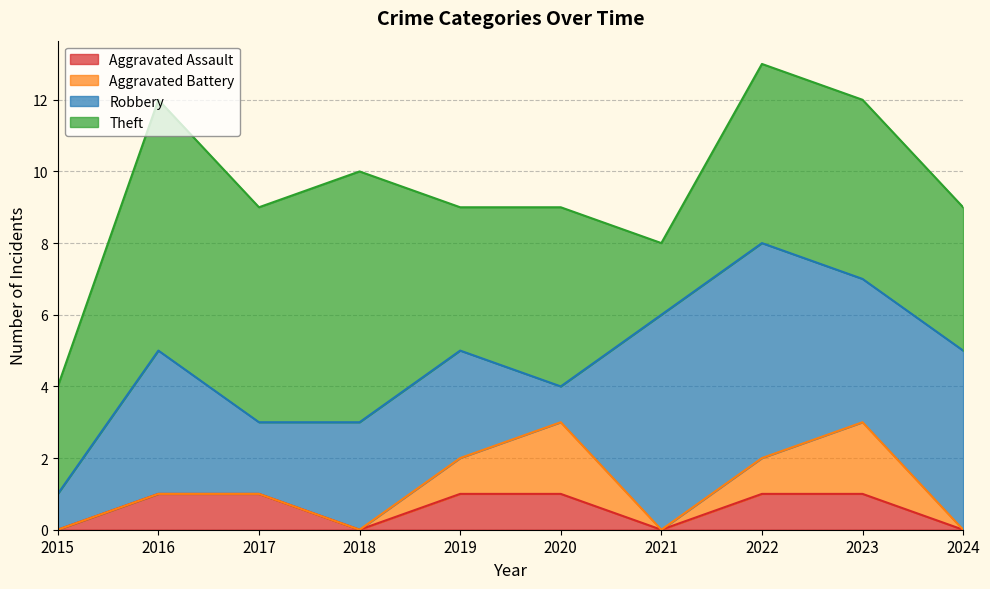

Which series has the largest total across all categories?

Theft